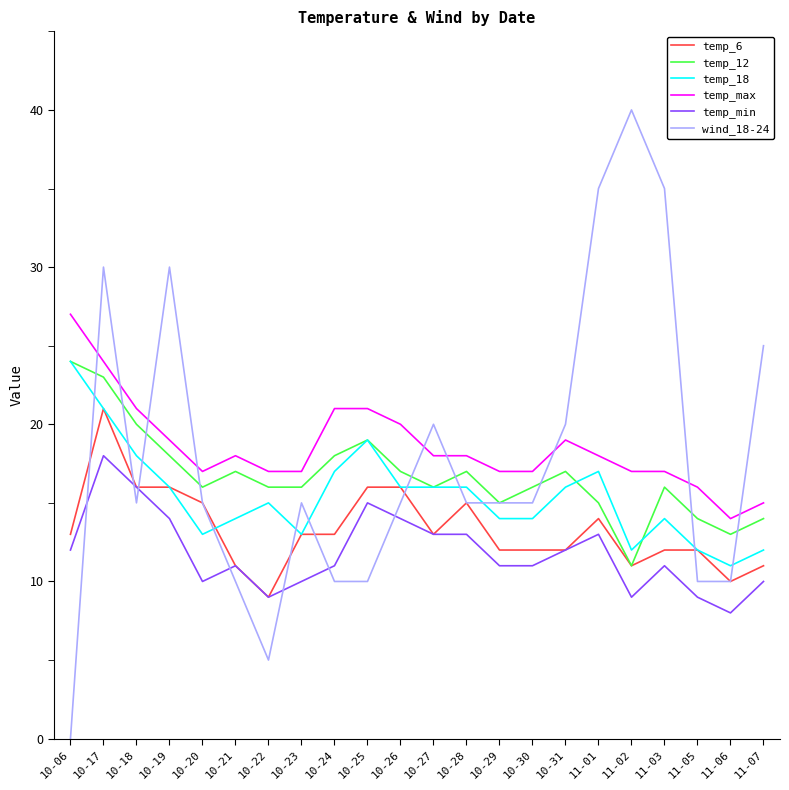

Reading right to left, extract all data points from this chart.

temp_6: 11	10	12	12	11	14	12	12	12	15	13	16	16	13	13	9	11	15	16	16	21	13
temp_12: 14	13	14	16	11	15	17	16	15	17	16	17	19	18	16	16	17	16	18	20	23	24
temp_18: 12	11	12	14	12	17	16	14	14	16	16	16	19	17	13	15	14	13	16	18	21	24
temp_max: 15	14	16	17	17	18	19	17	17	18	18	20	21	21	17	17	18	17	19	21	24	27
temp_min: 10	8	9	11	9	13	12	11	11	13	13	14	15	11	10	9	11	10	14	16	18	12
wind_18-24: 25	10	10	35	40	35	20	15	15	15	20	15	10	10	15	5	10	15	30	15	30	0